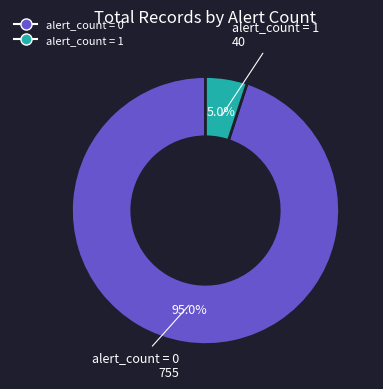

What percentage is the alert_count = 1 slice, to the nearest percent?

5%